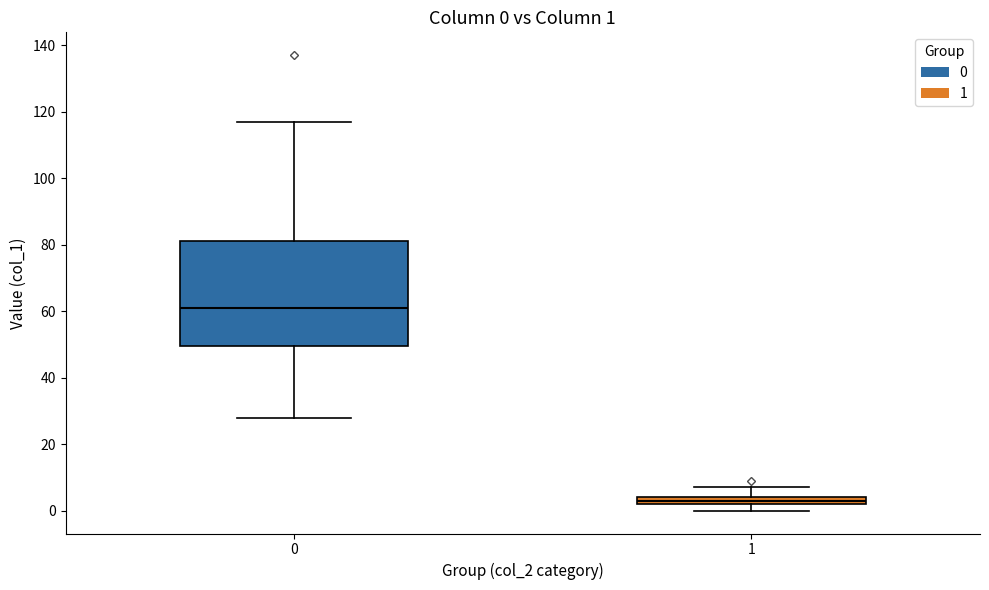

Which box is the tallest, from its lower edge to its upper edge?

0